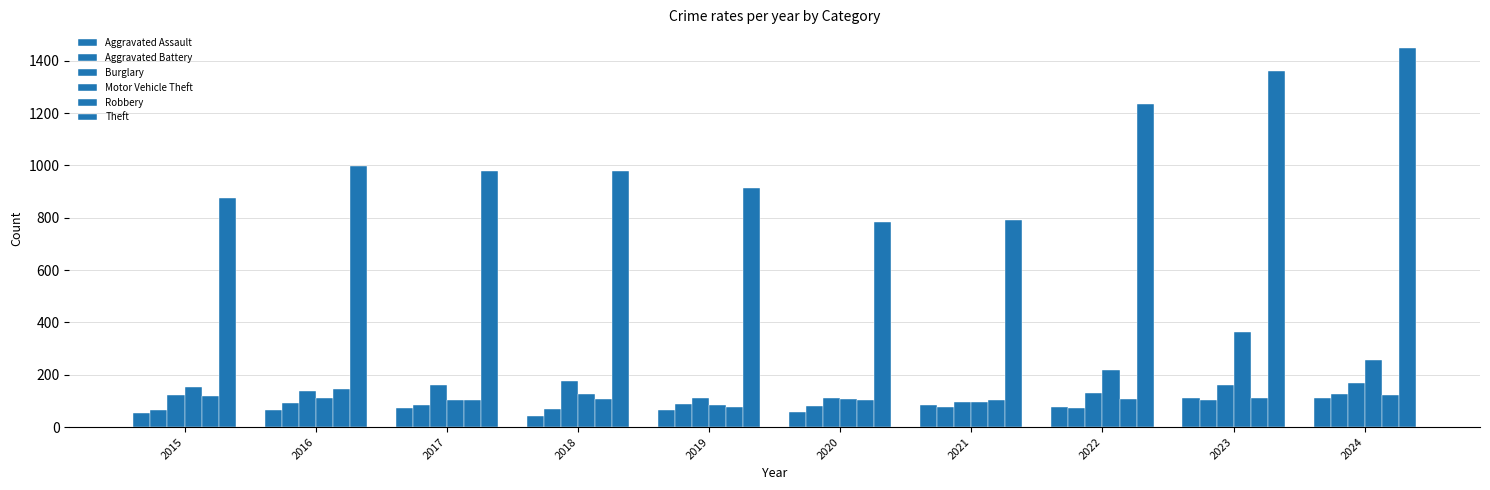

Are the bars grouped side by side (vs. stacked)?

Yes